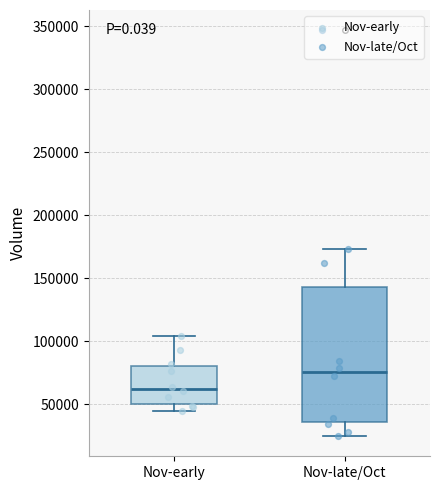

Where does the upper whisker of the box for Nov-late/Oct end on the y-axis? The values are not printed on the chart, so give them approximately, as read against the axis.

175000